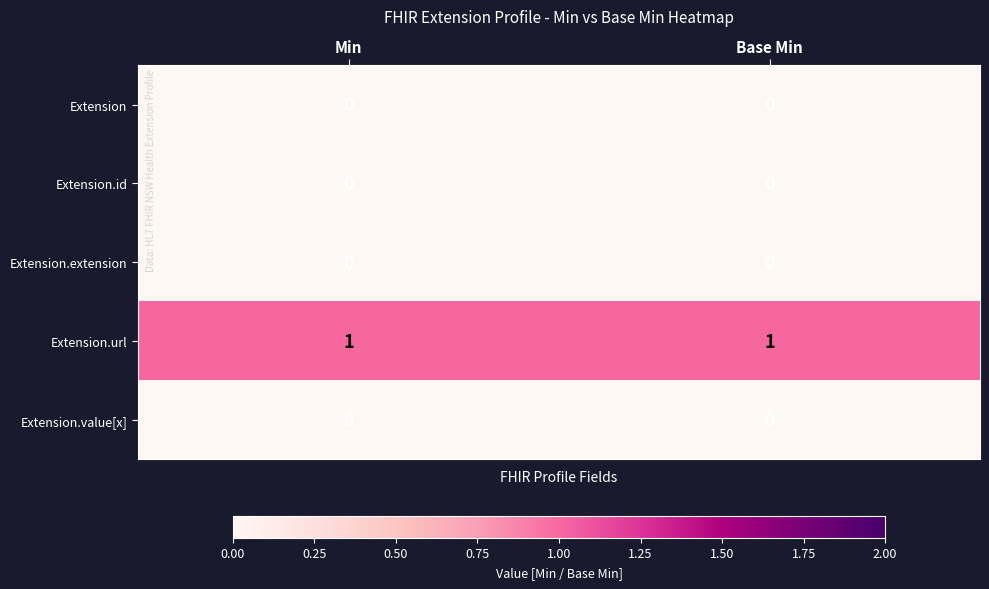

The value of Extension.extension at Base Min is 0. True or false?

True